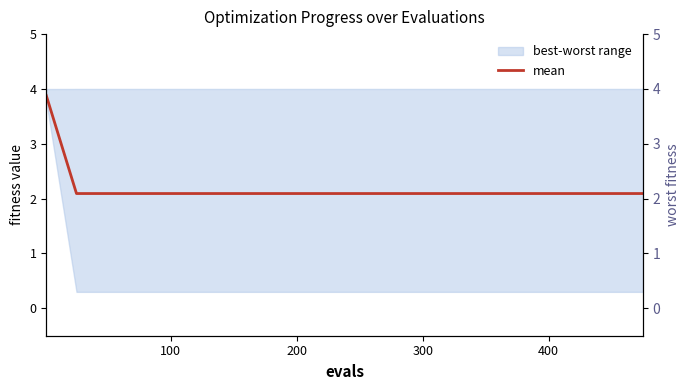

Is it true that mean equals 2.1 at 200?

True